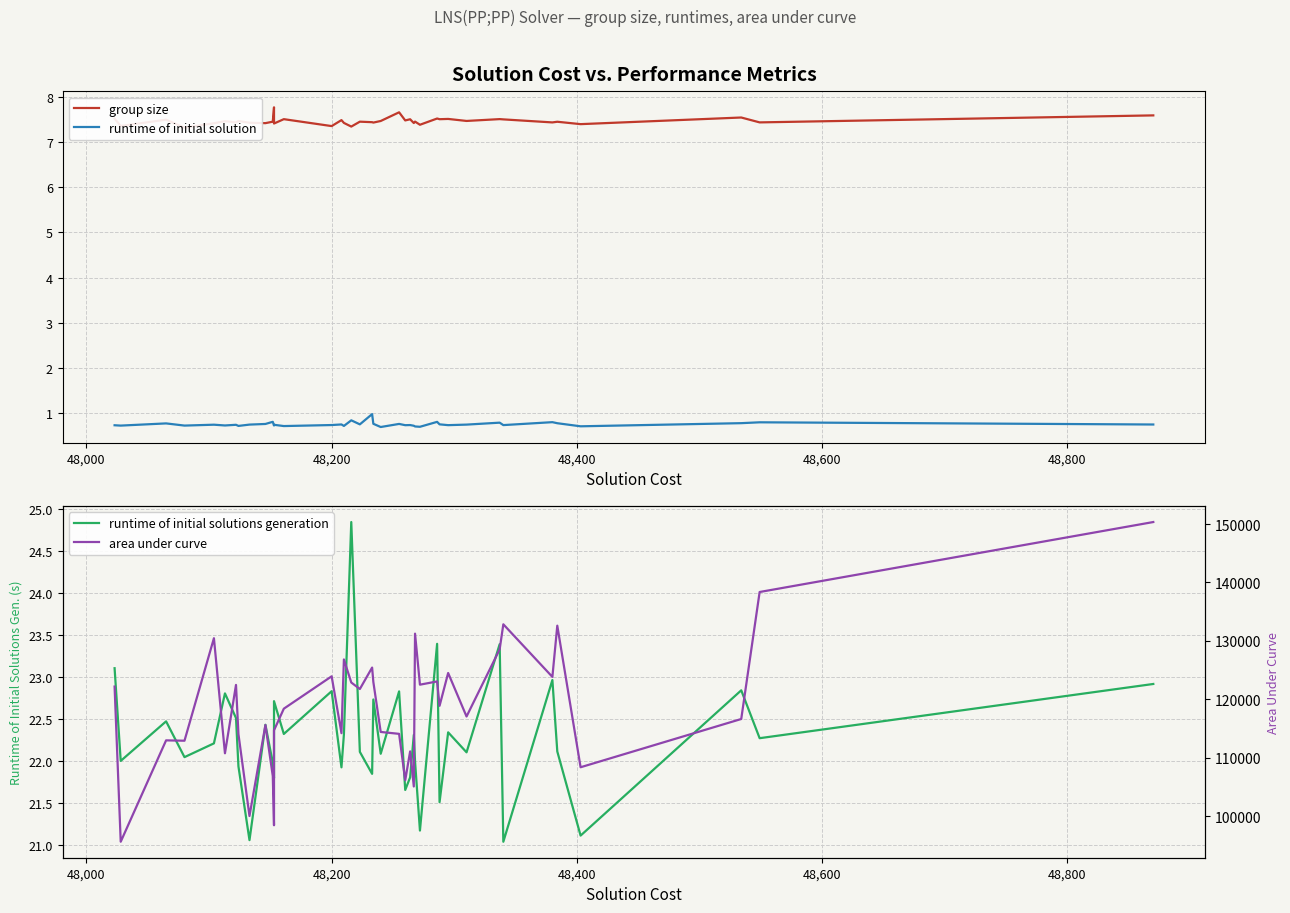

At which label does area under curve reach its minimum?

48,000